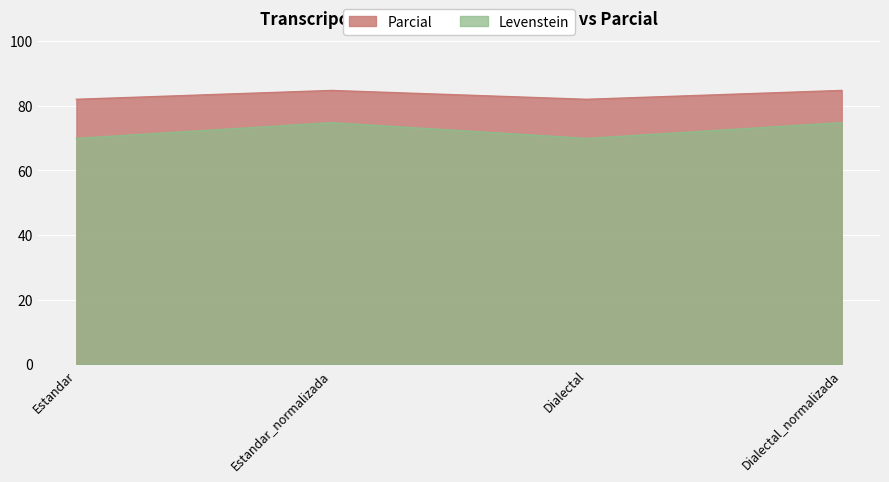

What is the total value across all series at Dialectal?

152.0